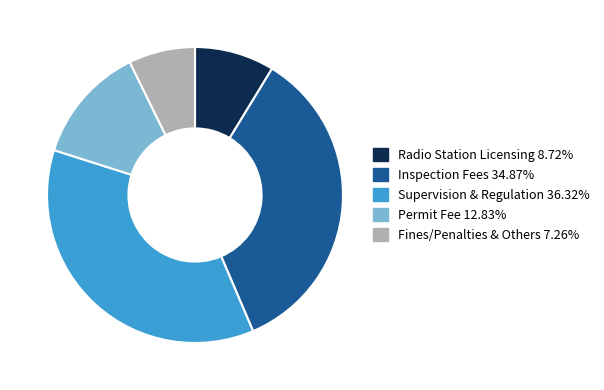

How many slices are in this pie chart?

5